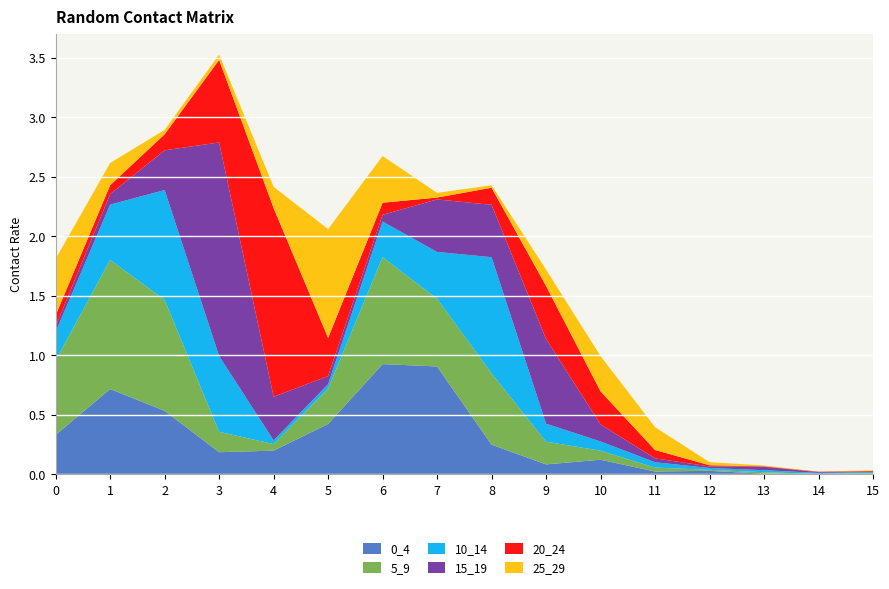

Reading left to right, transcribe all the data shown in this chart.

0_4: 0.3	0.7	0.5	0.2	0.2	0.4	0.9	0.9	0.2	0.1	0.1	0.0	0.0	0.0	0.0	0.0
5_9: 0.6	1.1	0.9	0.2	0.1	0.3	0.9	0.6	0.6	0.2	0.1	0.0	0.0	0.0	0.0	0.0
10_14: 0.2	0.5	0.9	0.6	0.0	0.0	0.3	0.4	1.0	0.2	0.1	0.0	0.0	0.0	0.0	0.0
15_19: 0.0	0.1	0.3	1.8	0.4	0.1	0.1	0.4	0.4	0.7	0.1	0.0	0.0	0.0	0.0	0.0
20_24: 0.1	0.1	0.1	0.7	1.6	0.3	0.1	0.0	0.1	0.4	0.3	0.1	0.0	0.0	0.0	0.0
25_29: 0.5	0.2	0.0	0.0	0.2	0.9	0.4	0.0	0.0	0.1	0.3	0.2	0.0	0.0	0.0	0.0